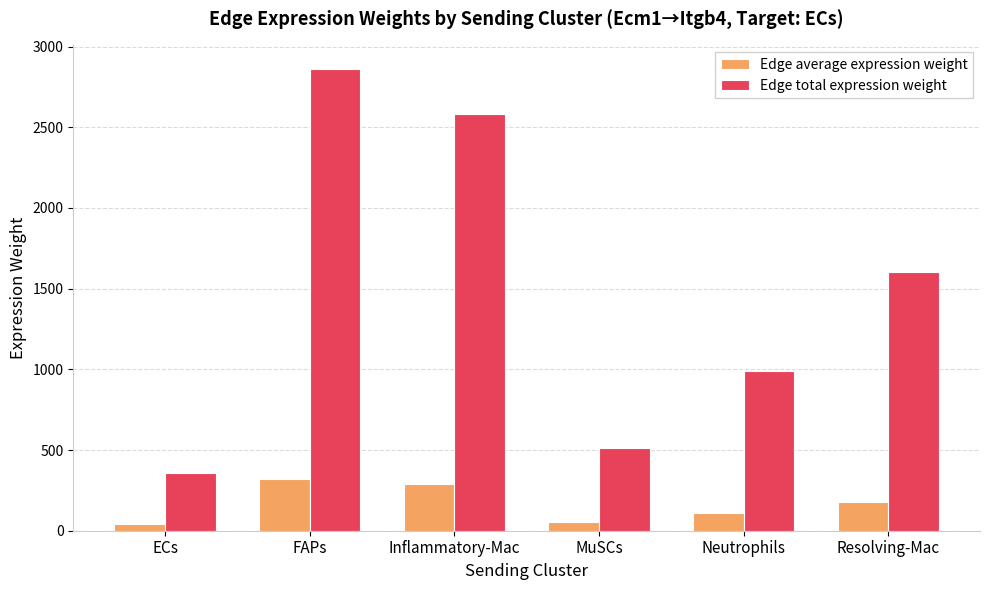

At which label does Edge average expression weight first exceed 177?

FAPs